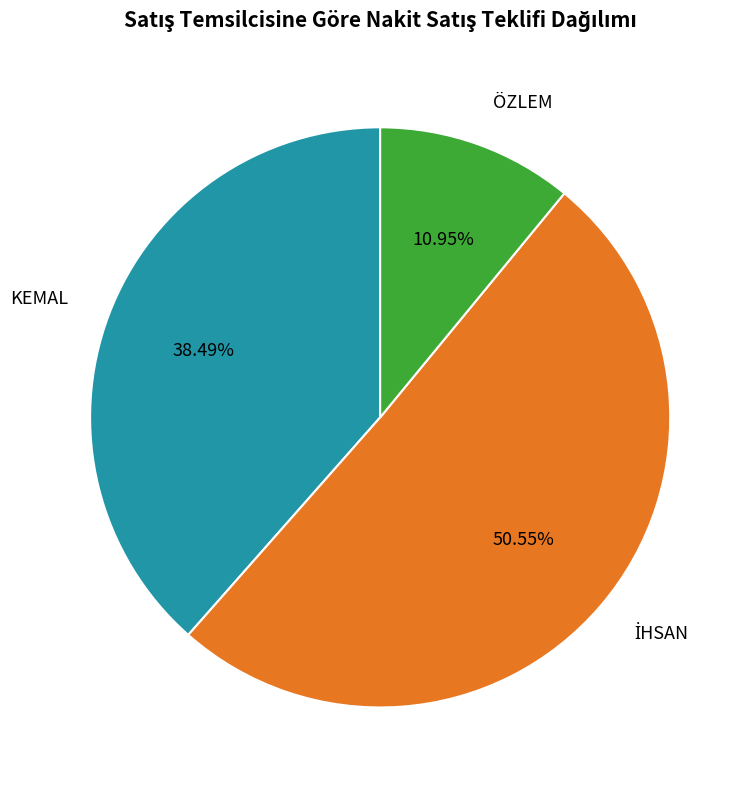

What is the ratio of the value at KEMAL to the value at ÖZLEM?

3.5